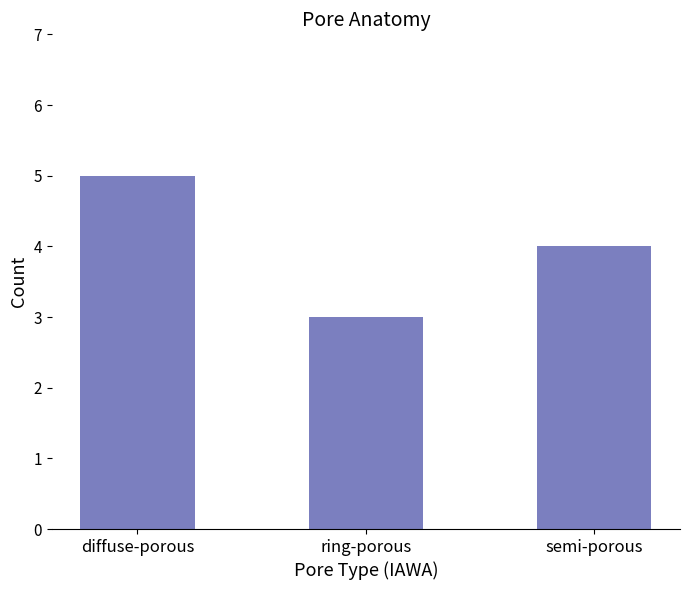

Rank the categories by value from lowest to highest.

ring-porous, semi-porous, diffuse-porous